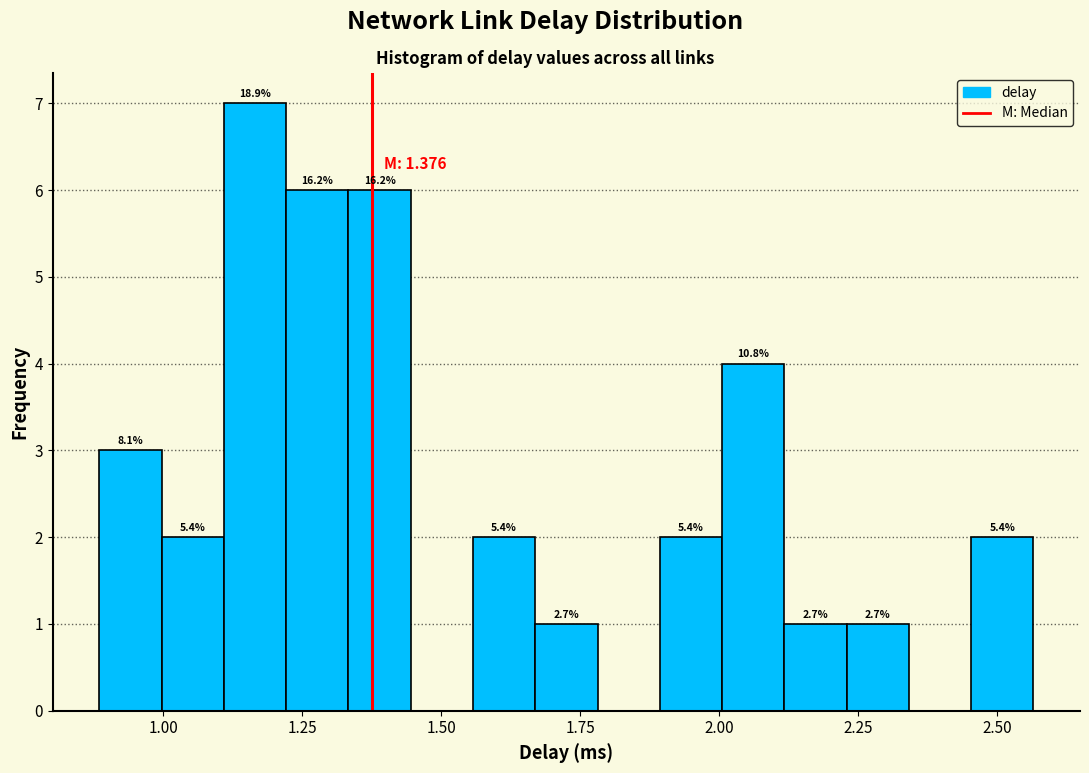

Read against the x-axis, roughly where is the centre of the tallest bar?

1.15